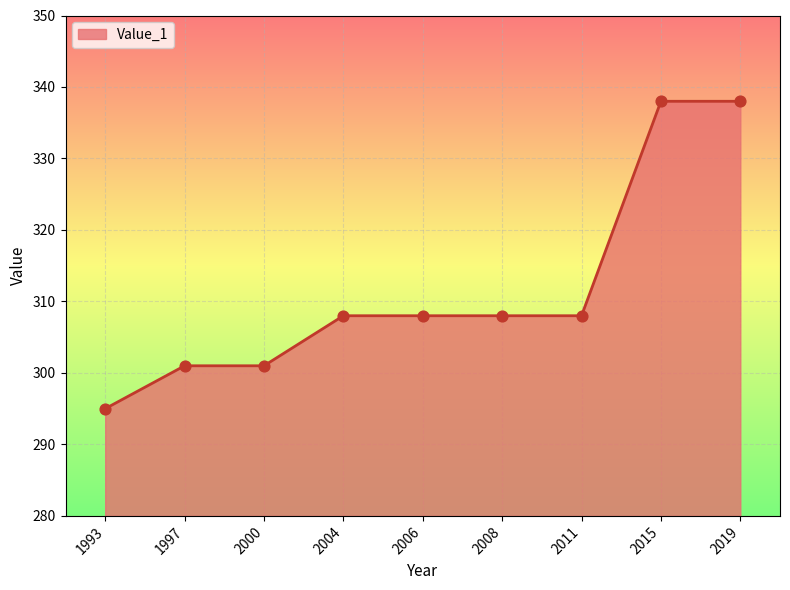

Between 2008 and 1997, which is larger?

2008